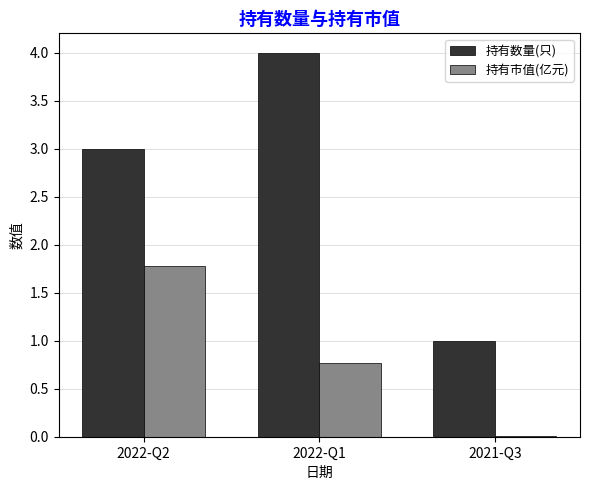

Is the value of 持有市值(亿元) at 2022-Q1 greater than the value of 持有数量(只) at 2022-Q2?

No